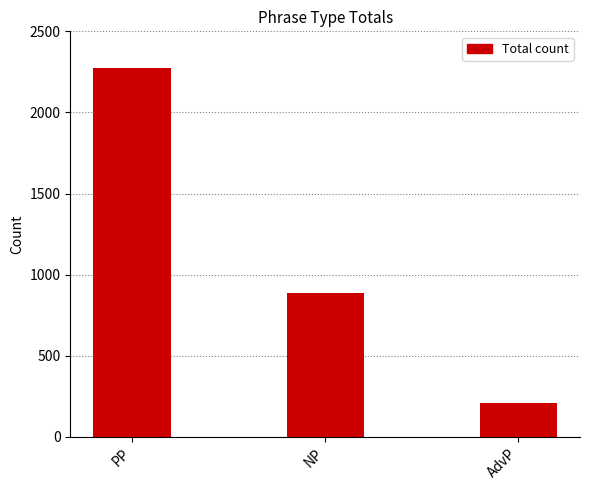

True or false: the data shows 2277 at PP.

True